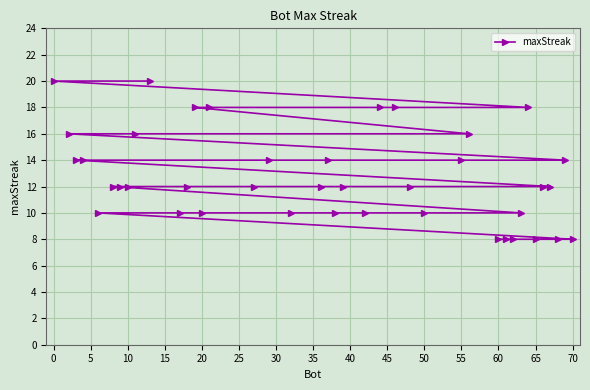

What is the maximum value shown in the chart?

20